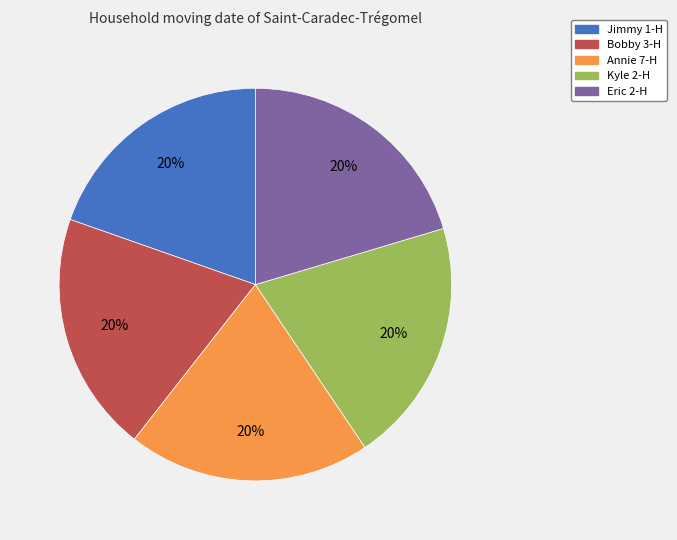

Does Annie 7-H represent more than half of the total?

No